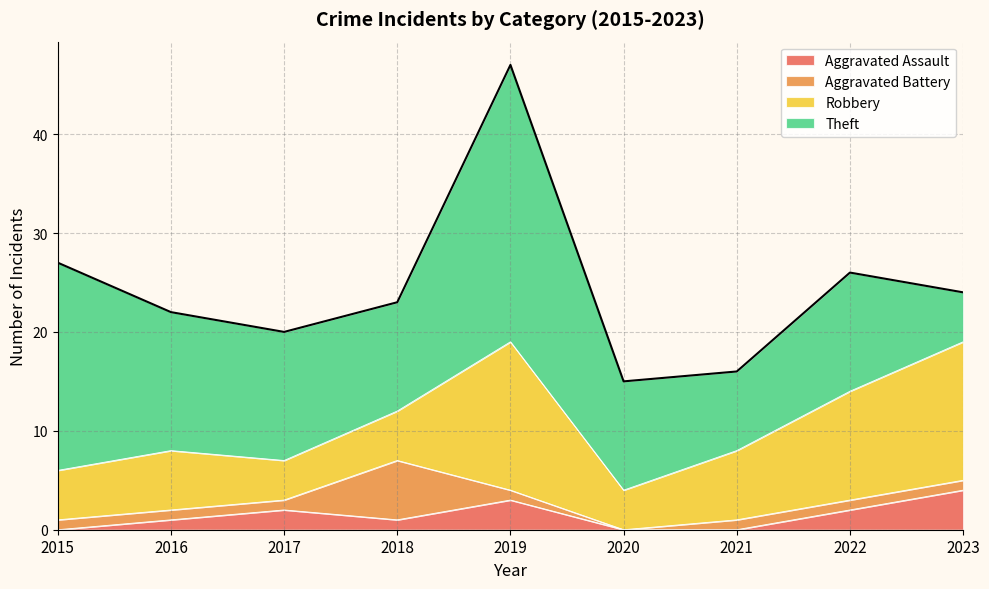

What is the total value across all series at 2015?

27